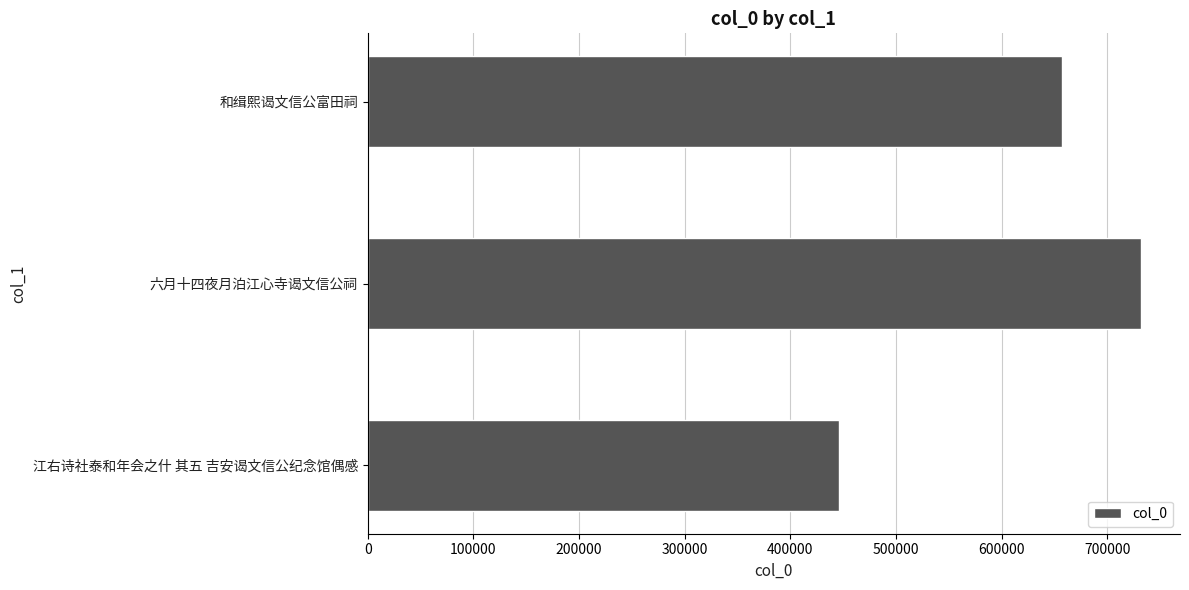

What is the ratio of the value at 江右诗社泰和年会之什 其五 吉安谒文信公纪念馆偶感 to the value at 和缉熙谒文信公富田祠?

0.7